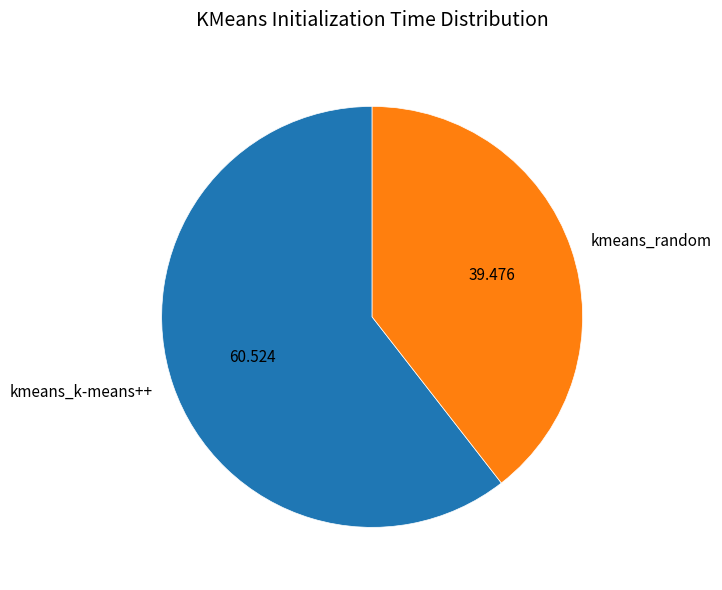

Which slice is the smallest?

kmeans_random